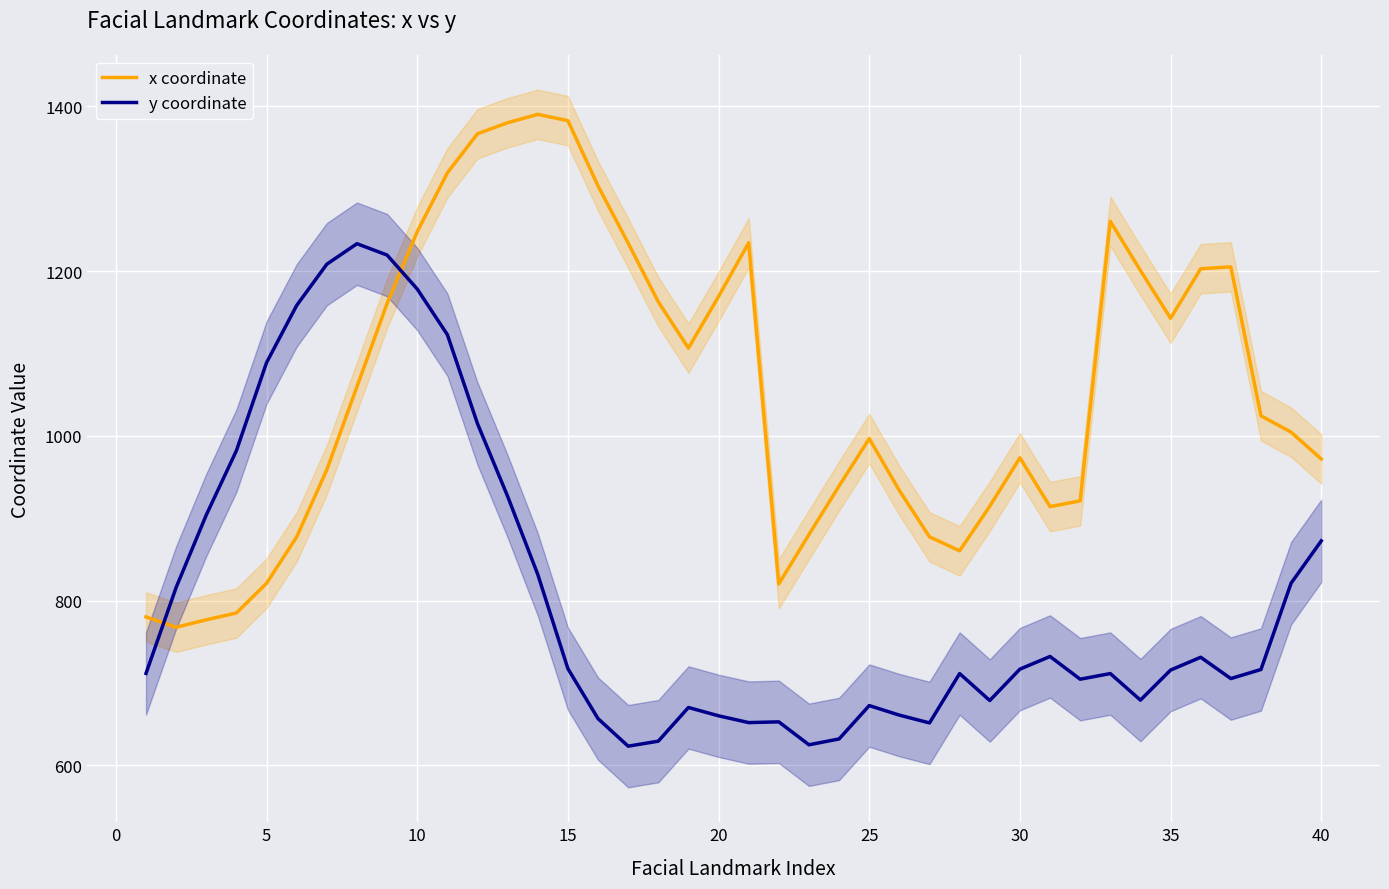

The y coordinate series shows 660.1 at 20. True or false?

True